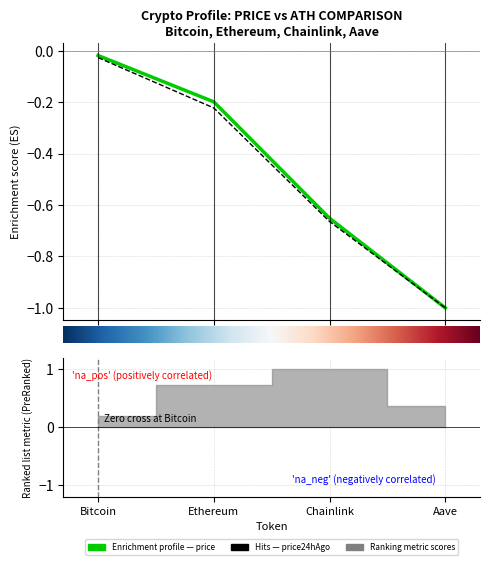

Reading left to right, extract all data points from this chart.

price: Bitcoin=-0.0	Ethereum=-0.2	Chainlink=-0.7	Aave=-1.0
price24hAgo: Bitcoin=-0.0	Ethereum=-0.2	Chainlink=-0.7	Aave=-1.0